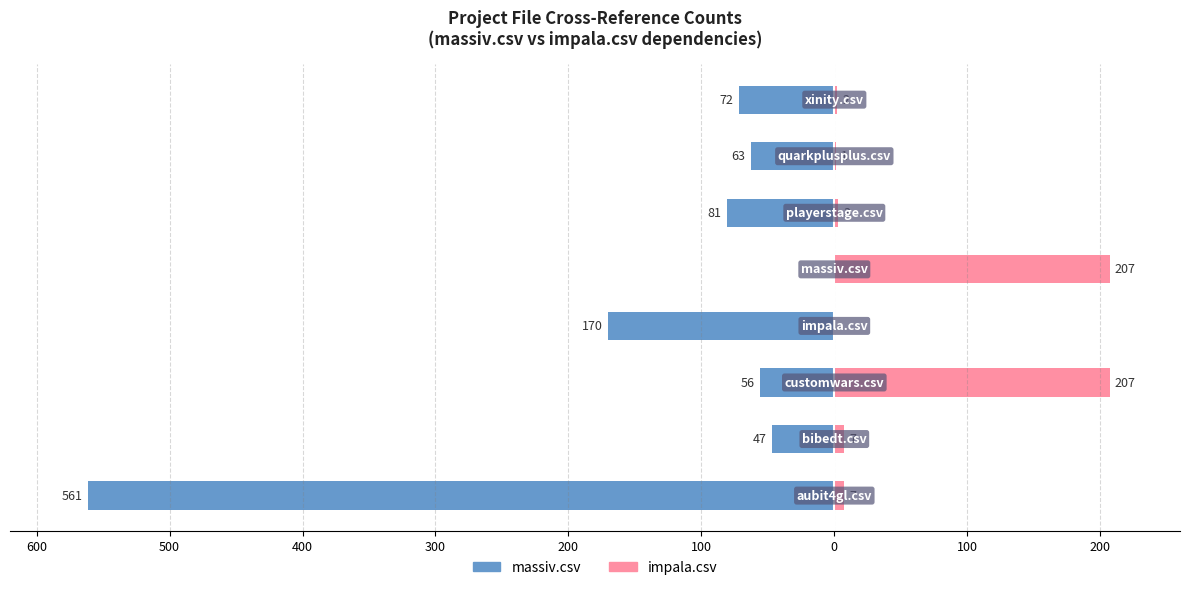

What is the average value of the impala.csv series?

54